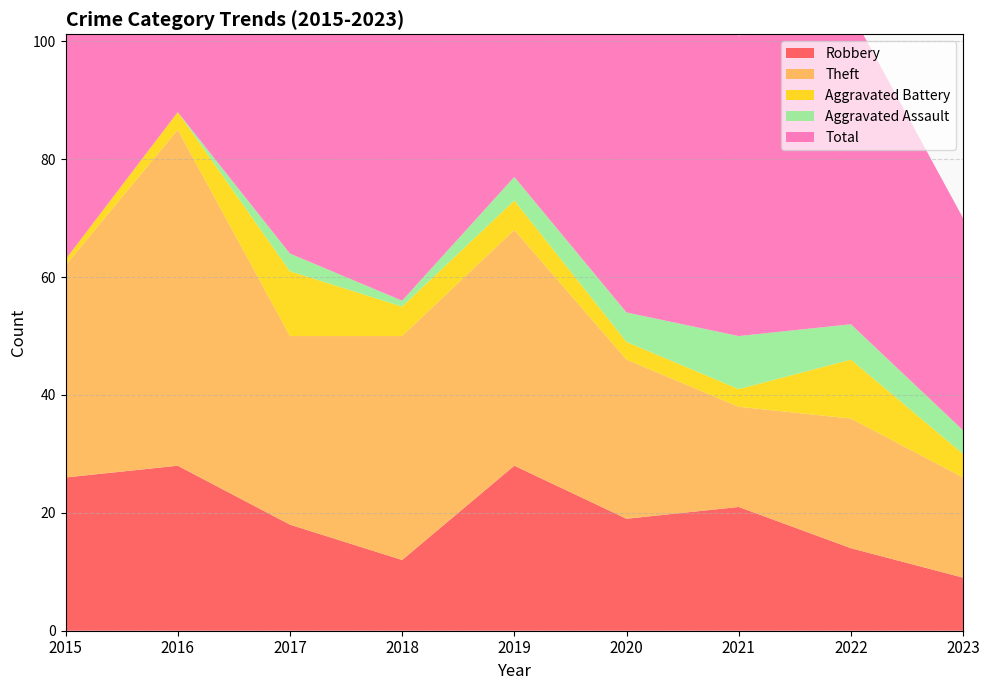

Reading left to right, extract all data points from this chart.

Robbery: 2015=26	2016=28	2017=18	2018=12	2019=28	2020=19	2021=21	2022=14	2023=9
Theft: 2015=36	2016=57	2017=32	2018=38	2019=40	2020=27	2021=17	2022=22	2023=17
Aggravated Battery: 2015=1	2016=3	2017=11	2018=5	2019=5	2020=3	2021=3	2022=10	2023=4
Aggravated Assault: 2015=0	2016=0	2017=3	2018=1	2019=4	2020=5	2021=9	2022=6	2023=4
Total: 2015=63	2016=88	2017=64	2018=56	2019=77	2020=54	2021=51	2022=53	2023=36